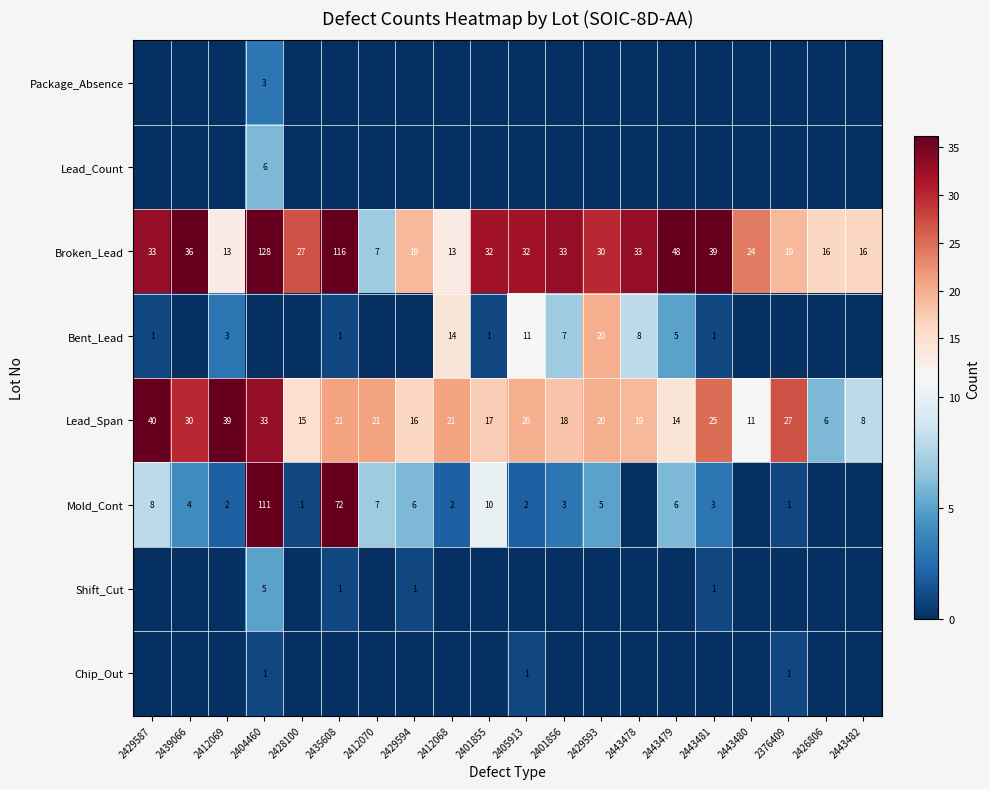

What is the total value across all series at 2443478?

60